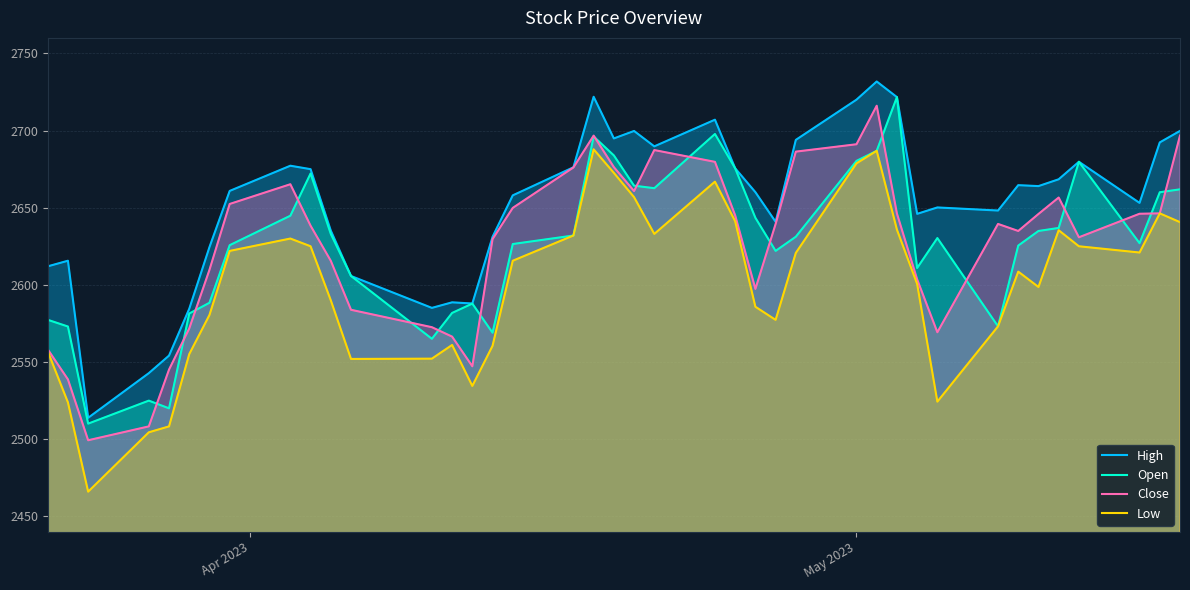

True or false: Low has more than 2 interior local peaks.

True